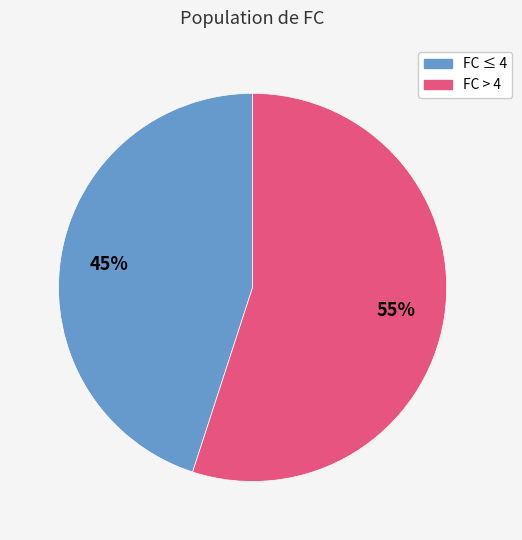

To the nearest percent, what is the difference between the largest and smallest slice percentages?

10%